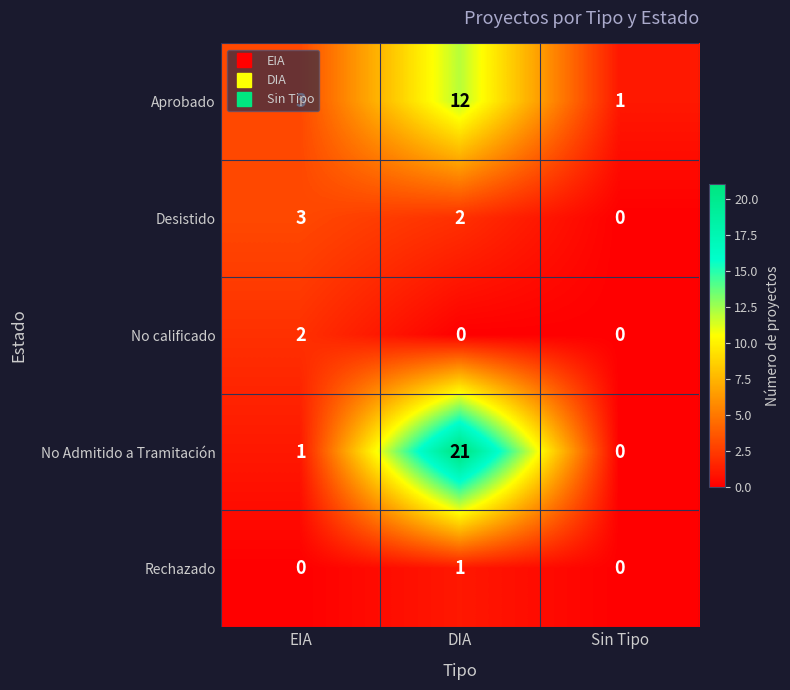

List the series in order of their peak value, lowest first.

Rechazado, No calificado, Desistido, Aprobado, No Admitido a Tramitación